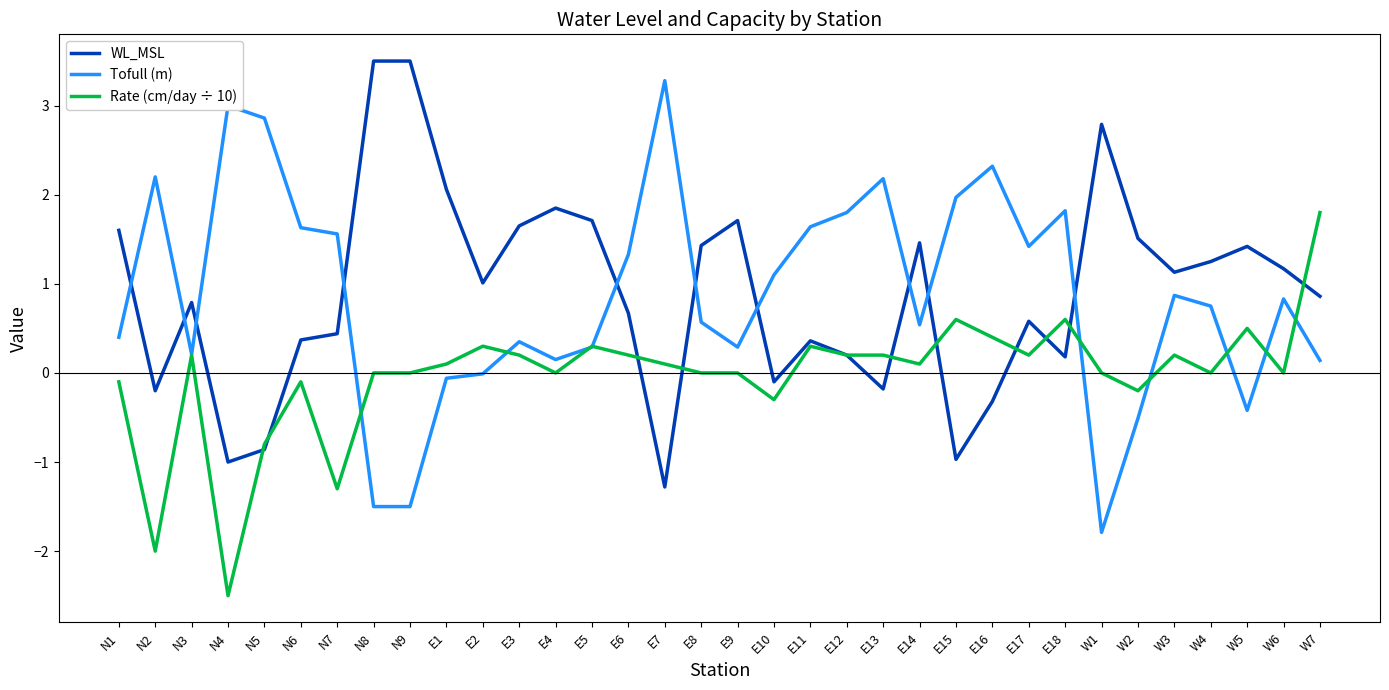

How many intersections are there between Tofull (m) and WL_MSL?

10